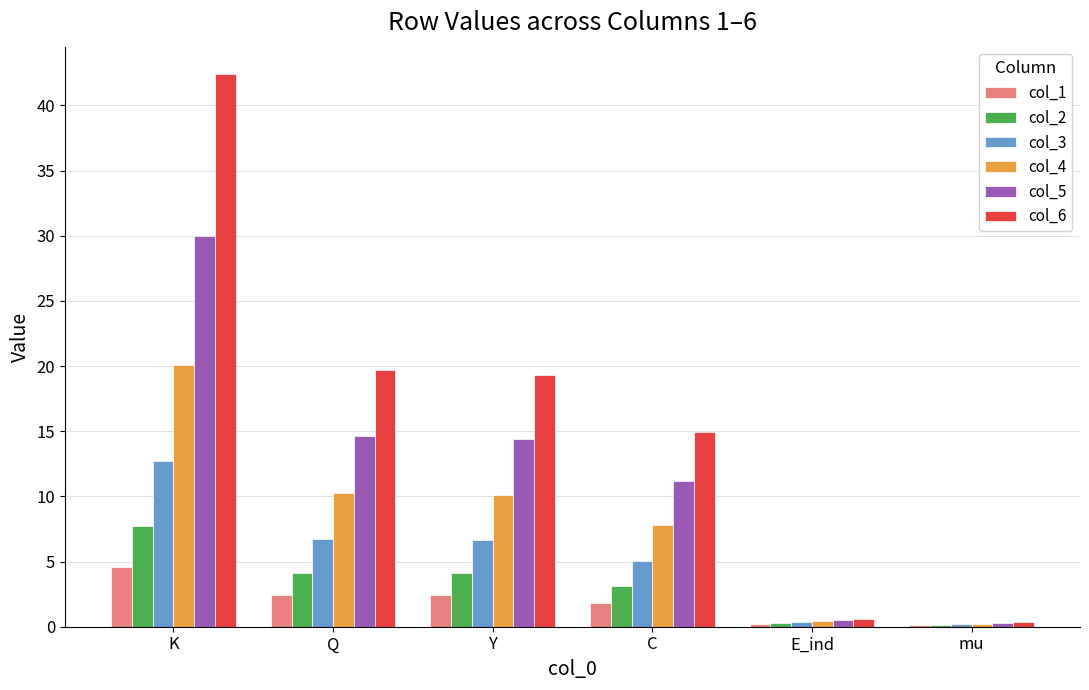

The value of col_4 at Q is 10.3. True or false?

True